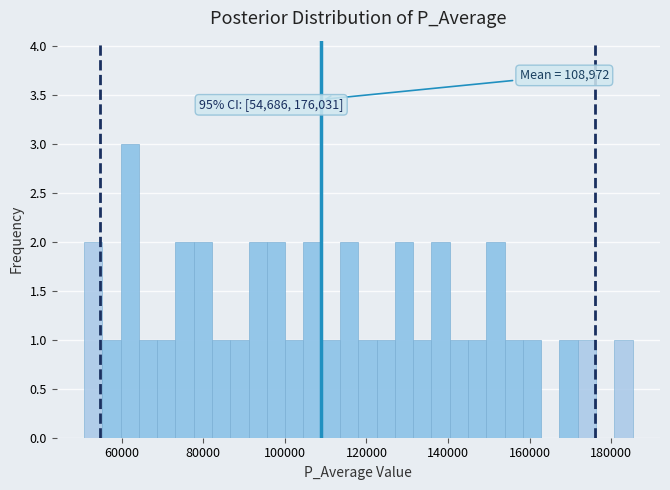

Read against the x-axis, roughly where is the centre of the tallest bar?

62000